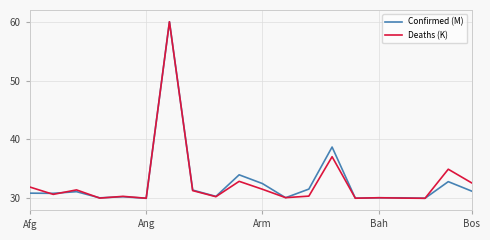

What is the minimum value for Confirmed (M)?

30.0